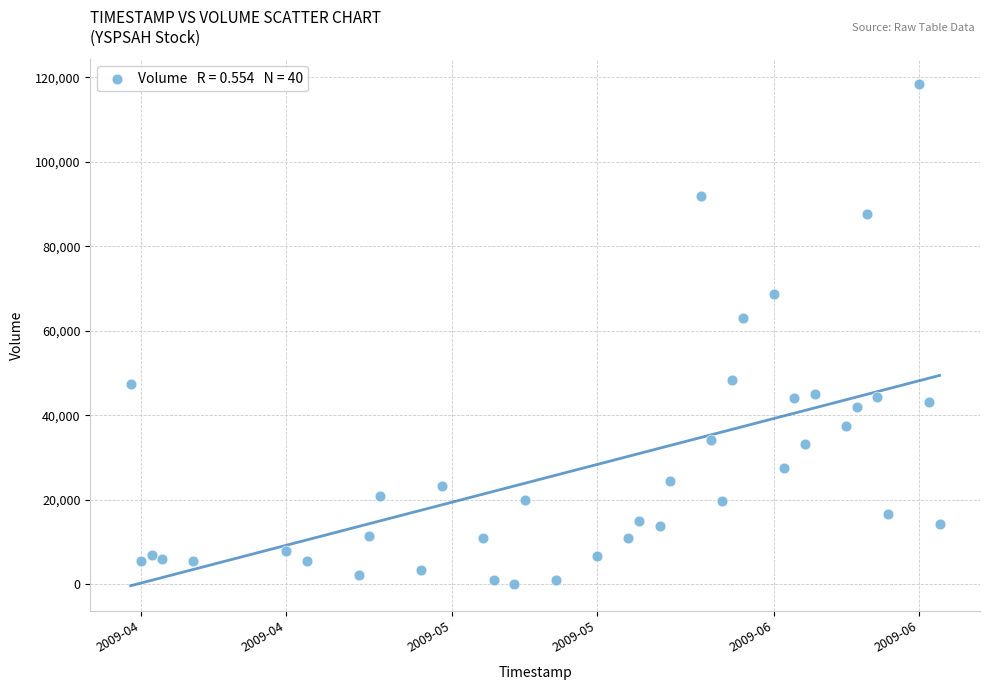

What Y value in the scatter plot is closest to 59223?

62980